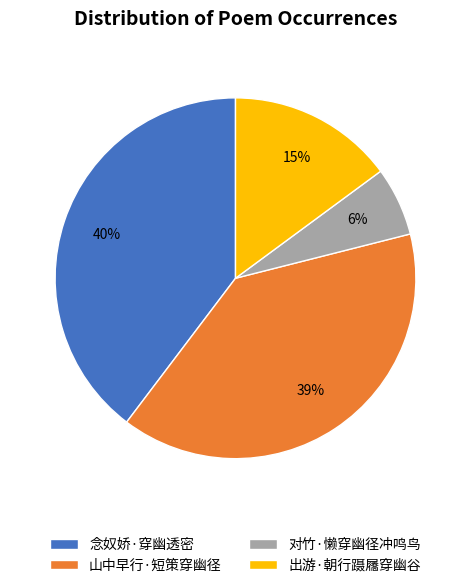

Does 山中早行·短策穿幽径 account for over 50% of the chart?

No